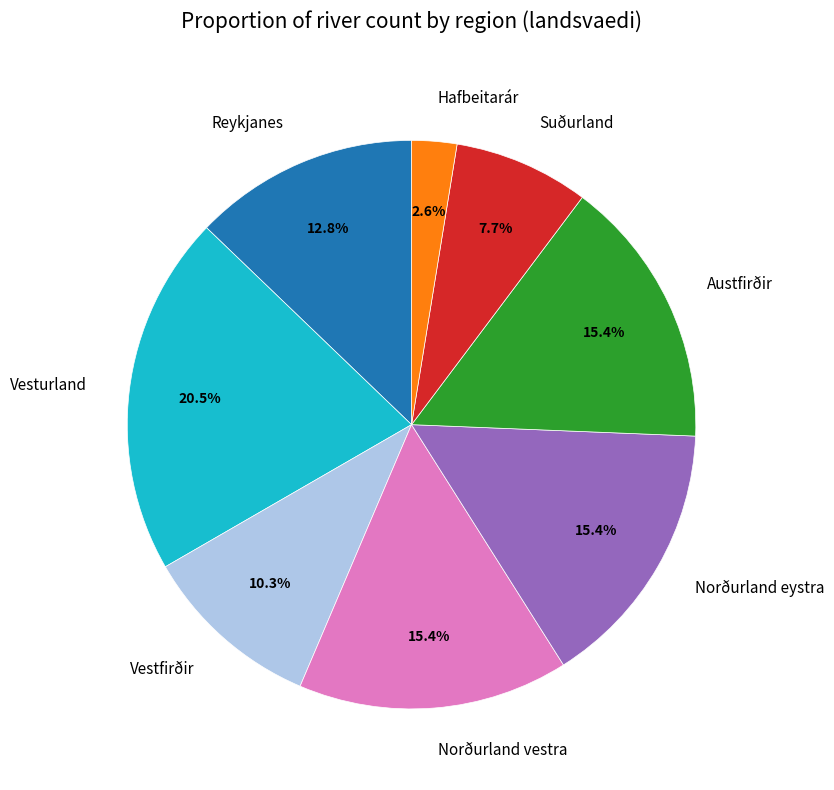

What is the smallest slice in the pie chart?

Hafbeitarár